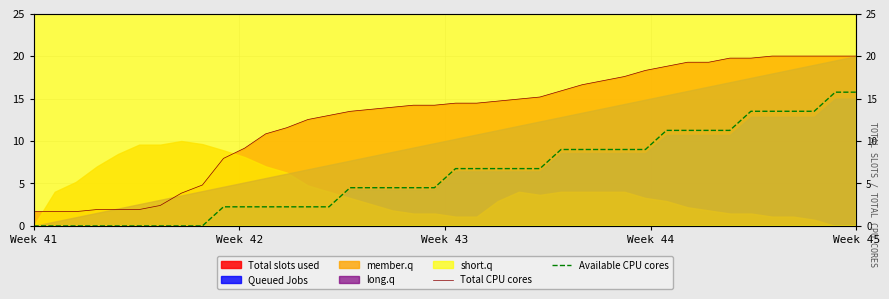

True or false: Available CPU cores has more than 1 interior local peaks.

False